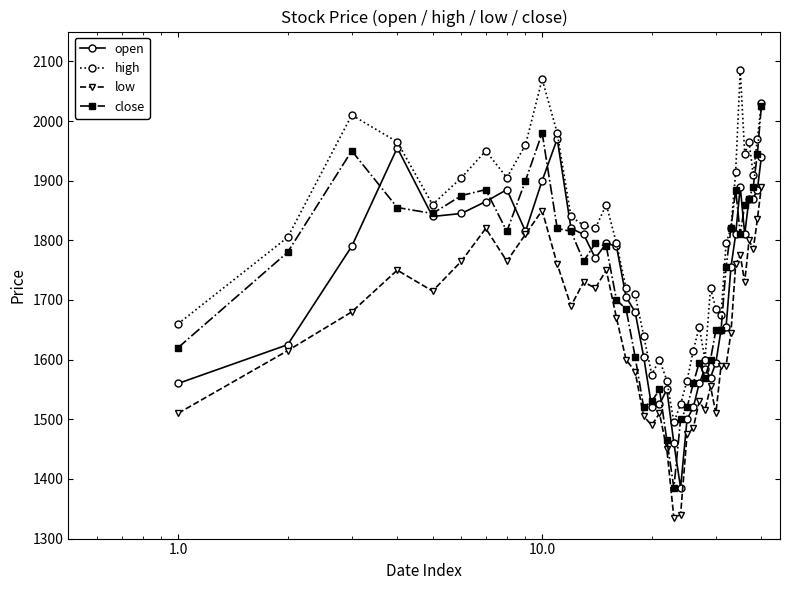

What is the value of the close point at the 13th from the left?

1765